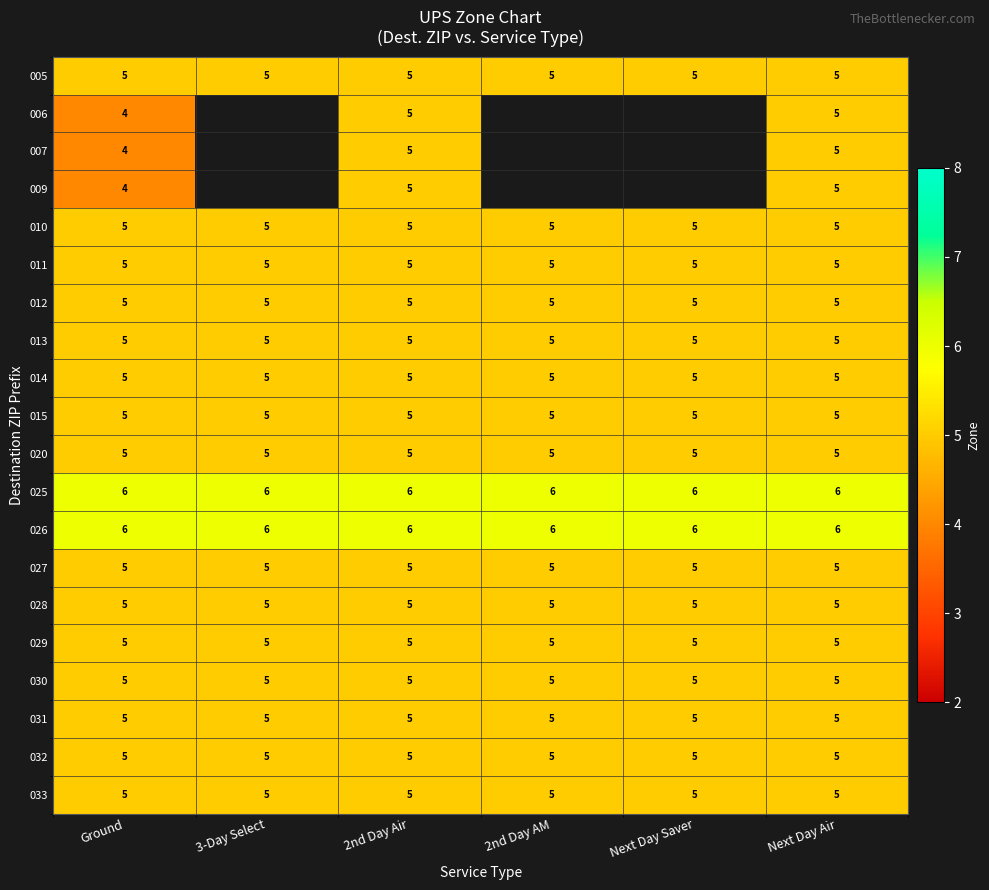

True or false: 026 has a value of 8 at Next Day Air.

False